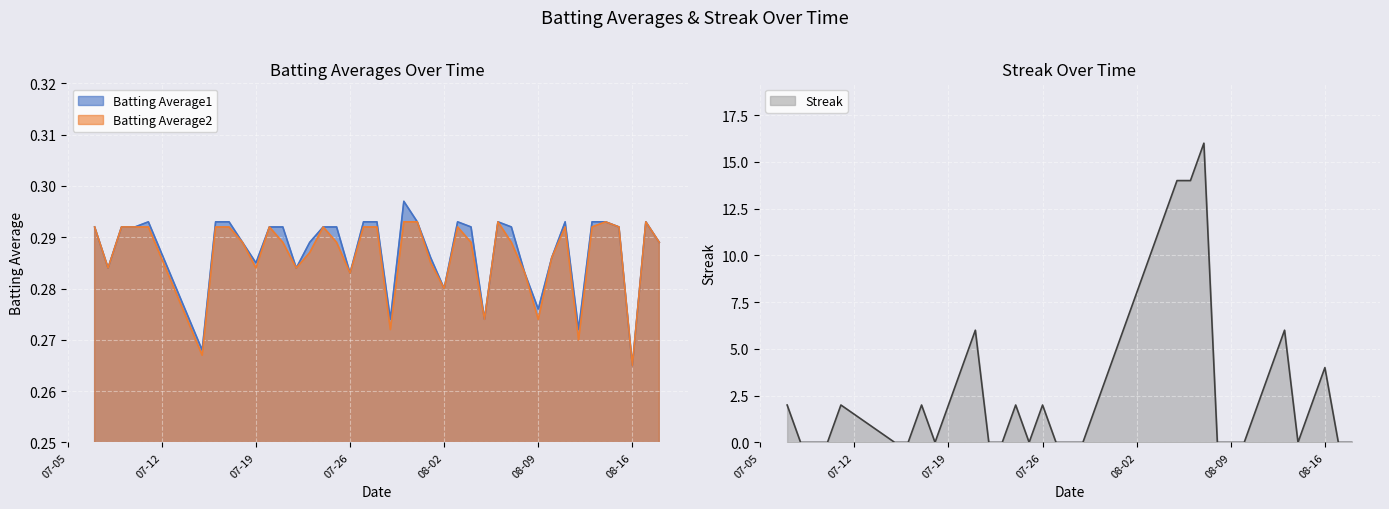

Between 2010-08-08 and 2010-08-10, which series saw the biggest shift?

Batting Average1